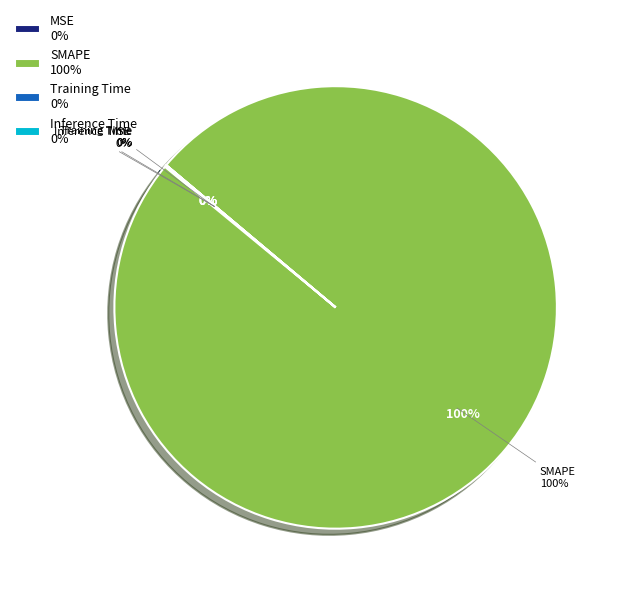

What is the smallest slice in the pie chart?

Inference Time